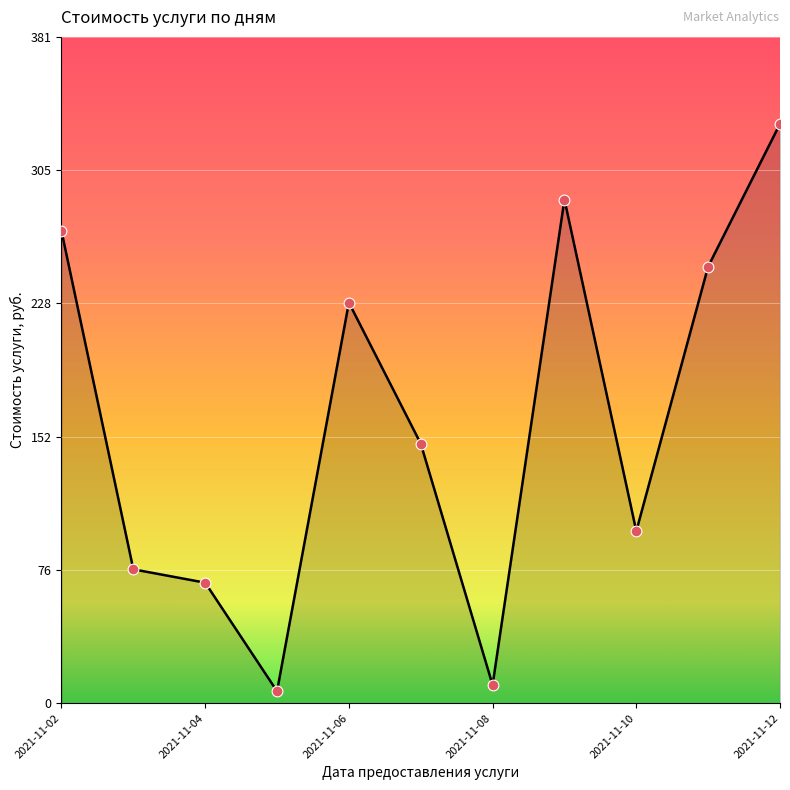

What is the difference between the maximum and minimum values?

324.2